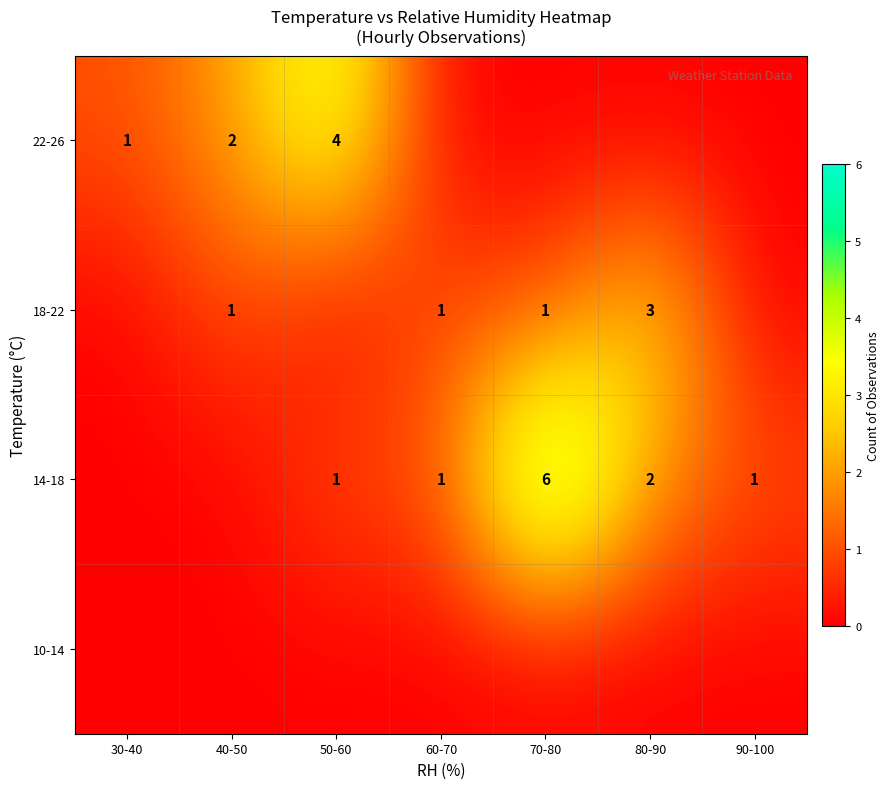

The value of 22-26 at 50-60 is 4. True or false?

True